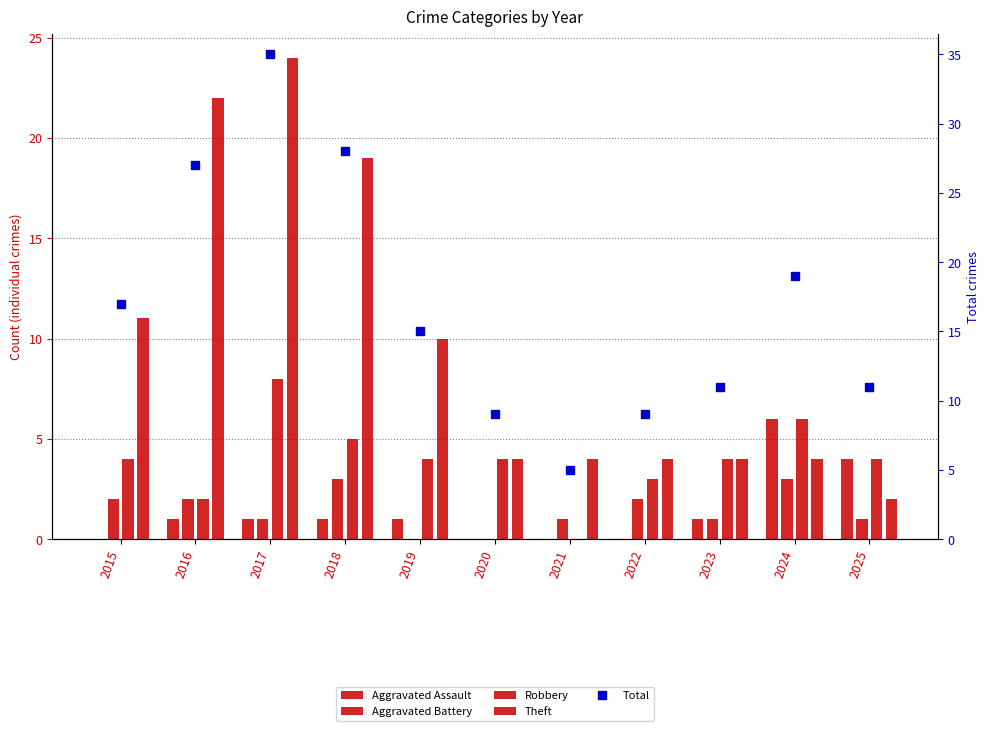

How many data points does each series have?

11